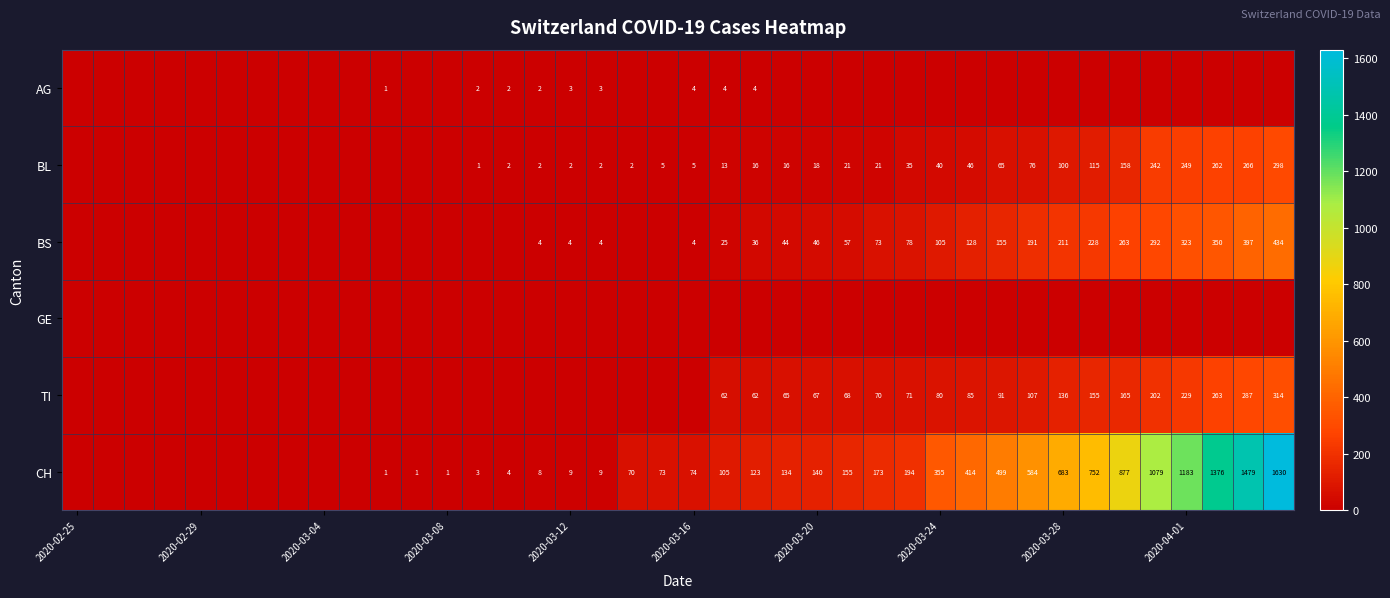

How many distinct data groups are displayed?

6